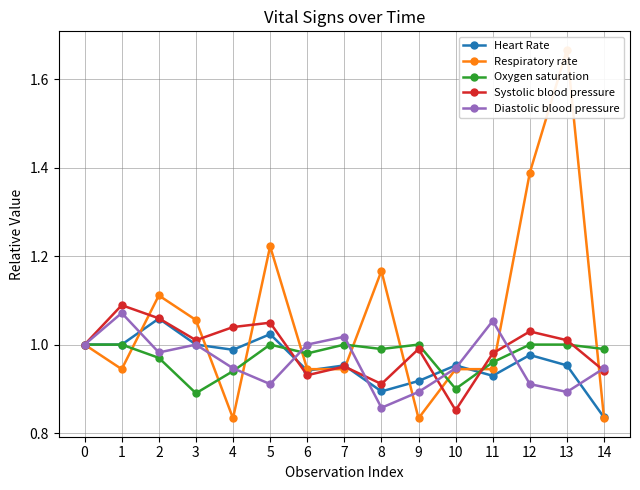

True or false: Diastolic blood pressure and Respiratory rate intersect in this chart.

True